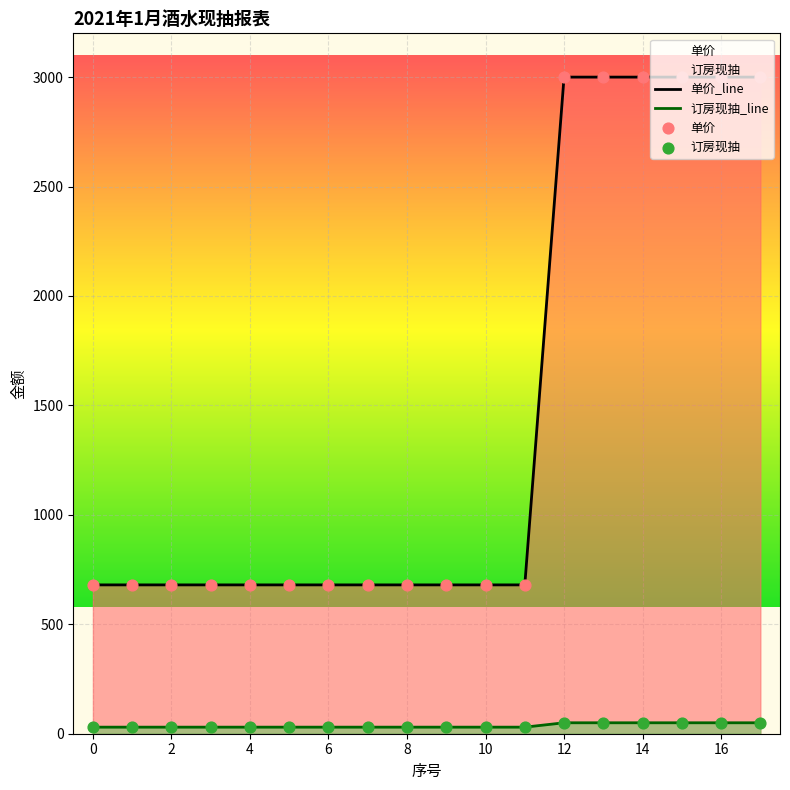

Which series has the largest total across all categories?

单价_line